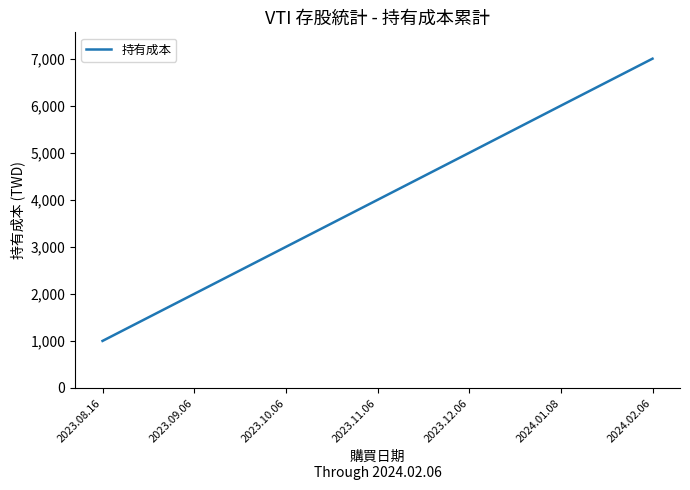

What is the ratio of the value at 2023.12.06 to the value at 2024.02.06?

0.7